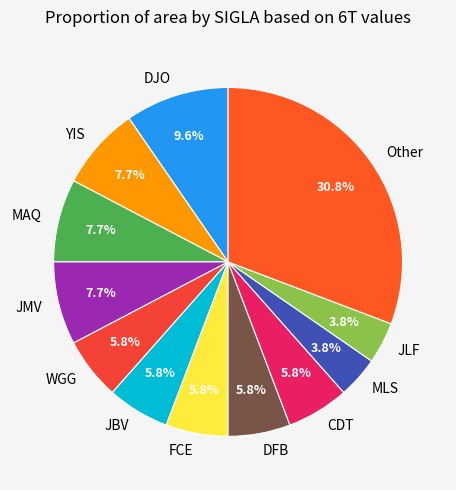

How much of the chart is everything except FCE?

94.2%